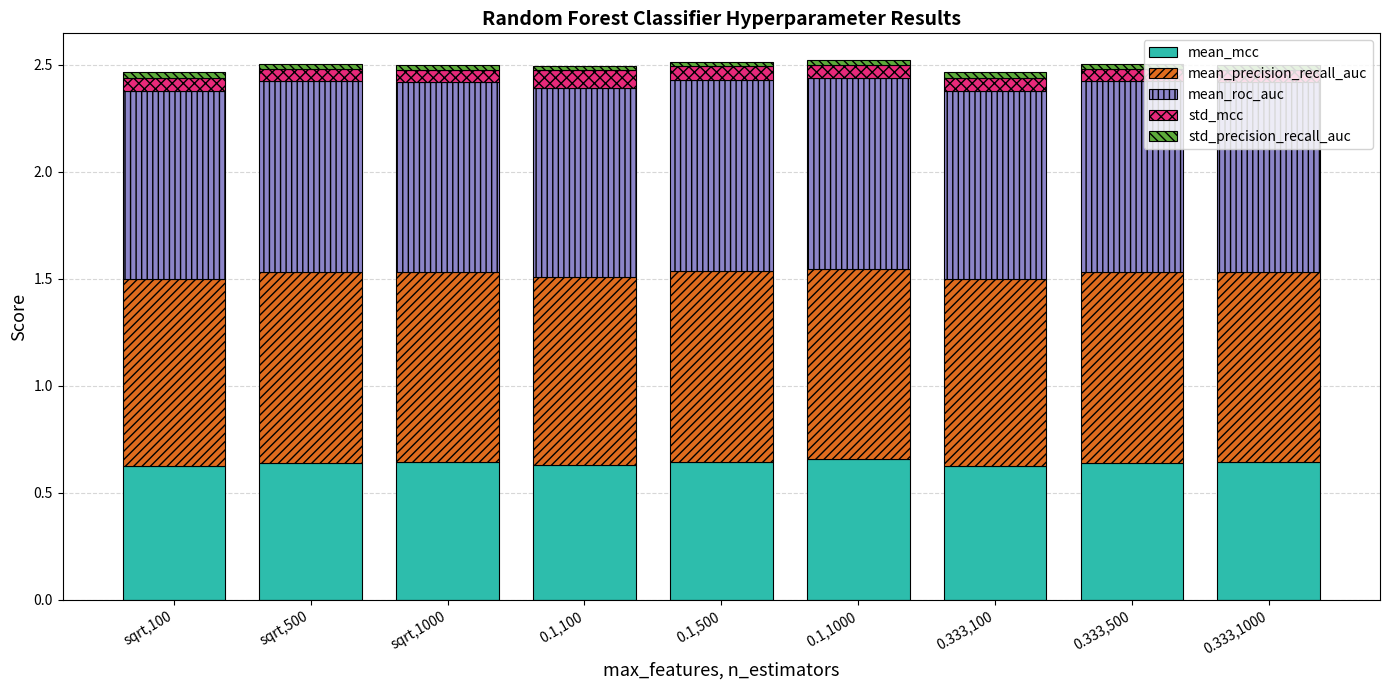

Is it true that mean_mcc equals 0.3 at sqrt,100?

False